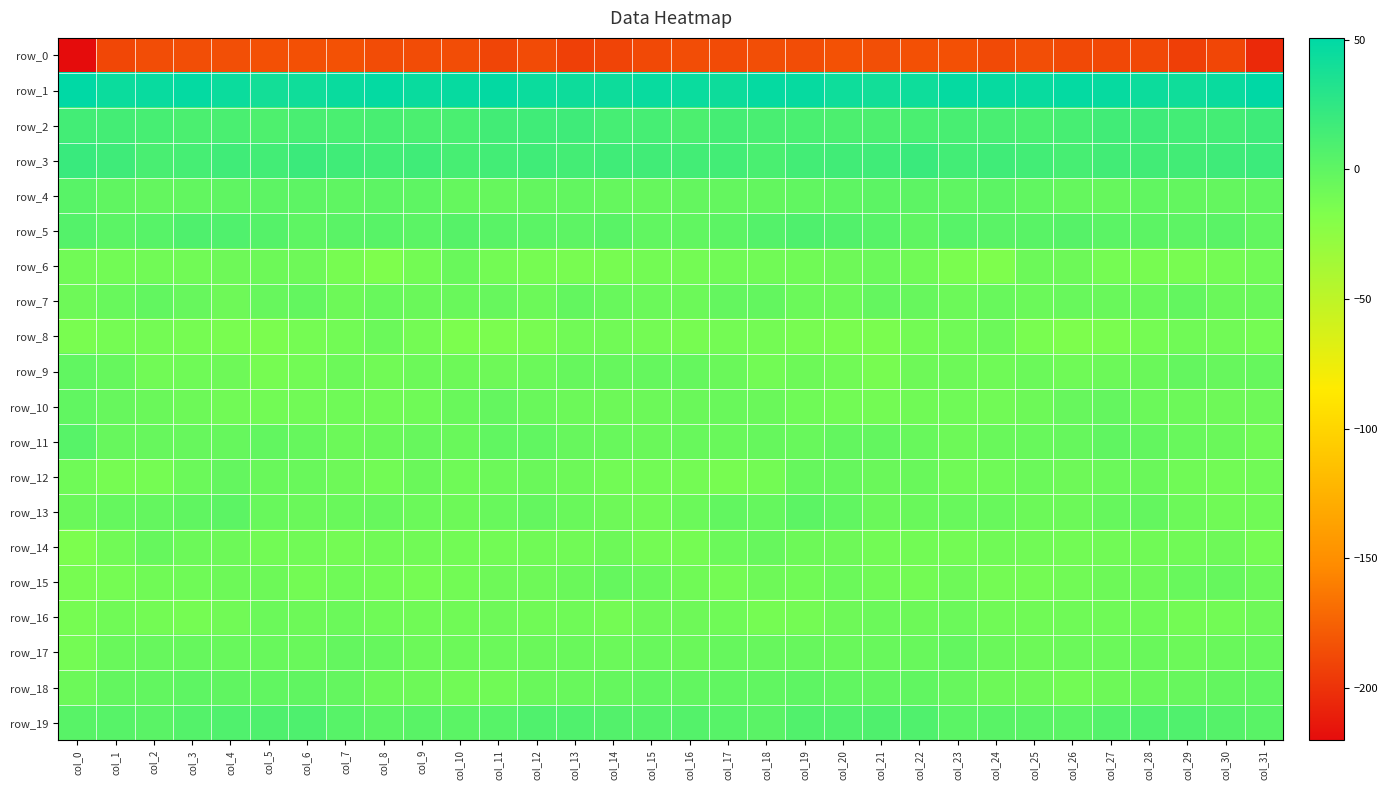

True or false: row_19 has a value of 1.9 at col_26.

True